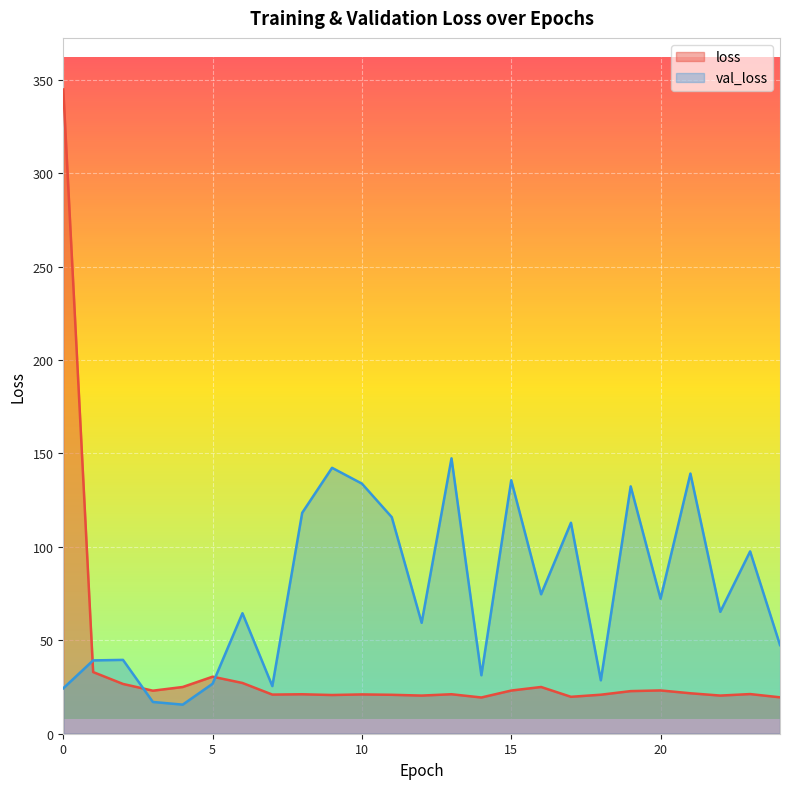

Reading right to left, transcribe all the data shown in this chart.

loss: 24=19.5	23=21.2	22=20.4	21=21.7	20=23.2	19=22.8	18=20.9	17=19.8	16=25.0	15=23.1	14=19.4	13=21.1	12=20.4	11=20.8	10=21.0	9=20.7	8=21.1	7=20.9	6=27.2	5=30.5	4=25.0	3=23.0	2=26.6	1=33.0	0=344.9
val_loss: 24=47.5	23=97.6	22=65.2	21=139.2	20=72.3	19=132.4	18=28.6	17=112.9	16=74.6	15=135.7	14=31.3	13=147.4	12=59.4	11=115.9	10=133.9	9=142.3	8=118.2	7=25.5	6=64.5	5=26.8	4=15.6	3=17.0	2=39.5	1=39.2	0=24.3